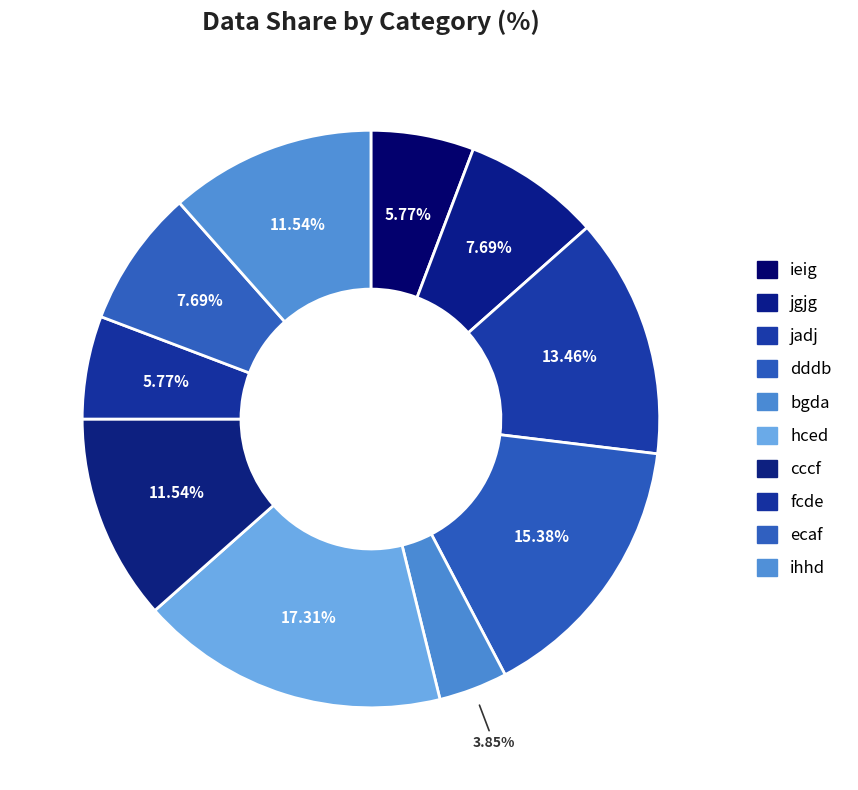

Rank the categories by value from lowest to highest.

bgda, ieig, fcde, jgjg, ecaf, cccf, ihhd, jadj, dddb, hced